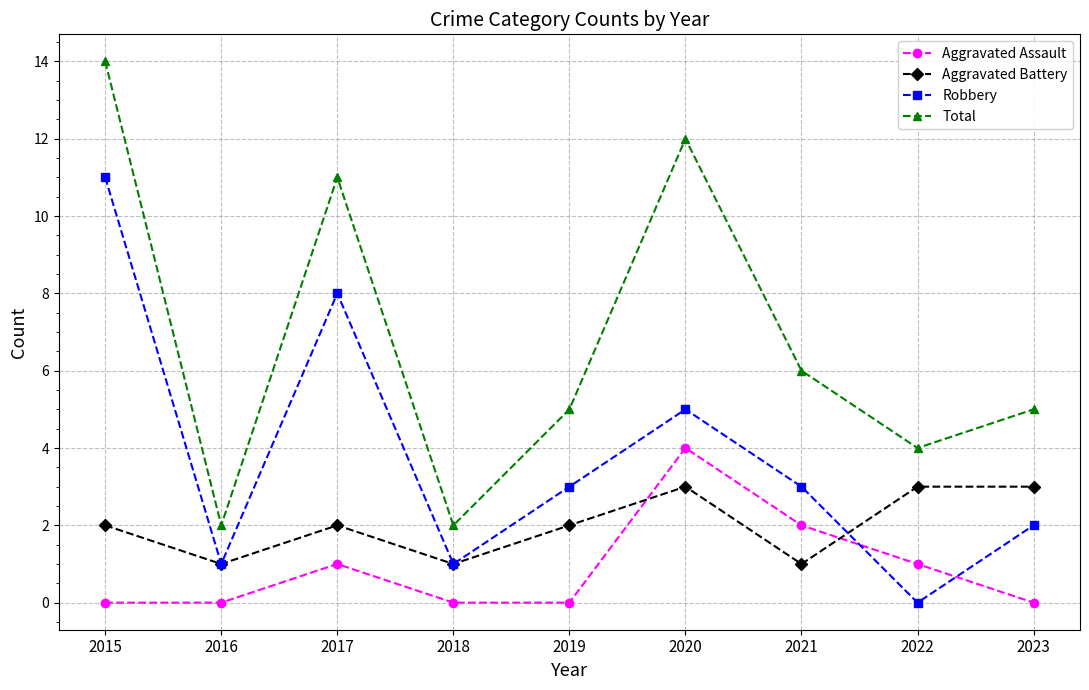

Reading left to right, what are all the values shown in this chart?

Aggravated Assault: 2015=0	2016=0	2017=1	2018=0	2019=0	2020=4	2021=2	2022=1	2023=0
Aggravated Battery: 2015=2	2016=1	2017=2	2018=1	2019=2	2020=3	2021=1	2022=3	2023=3
Robbery: 2015=11	2016=1	2017=8	2018=1	2019=3	2020=5	2021=3	2022=0	2023=2
Total: 2015=14	2016=2	2017=11	2018=2	2019=5	2020=12	2021=6	2022=4	2023=5